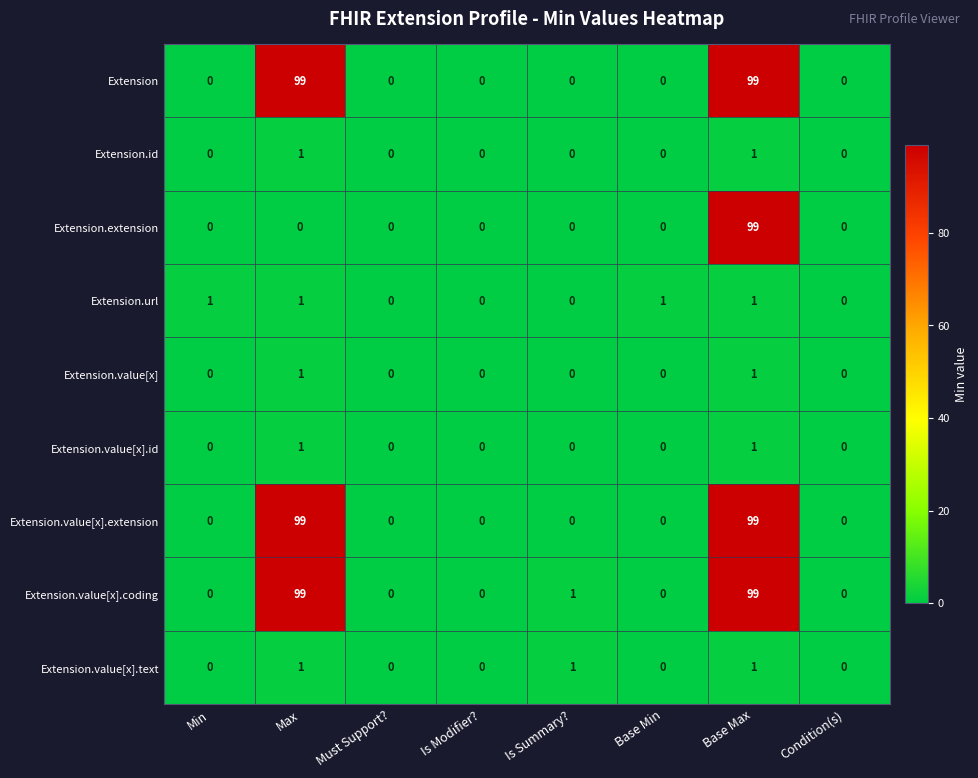

How many Extension.value[x].text values are between 0 and 1?

8